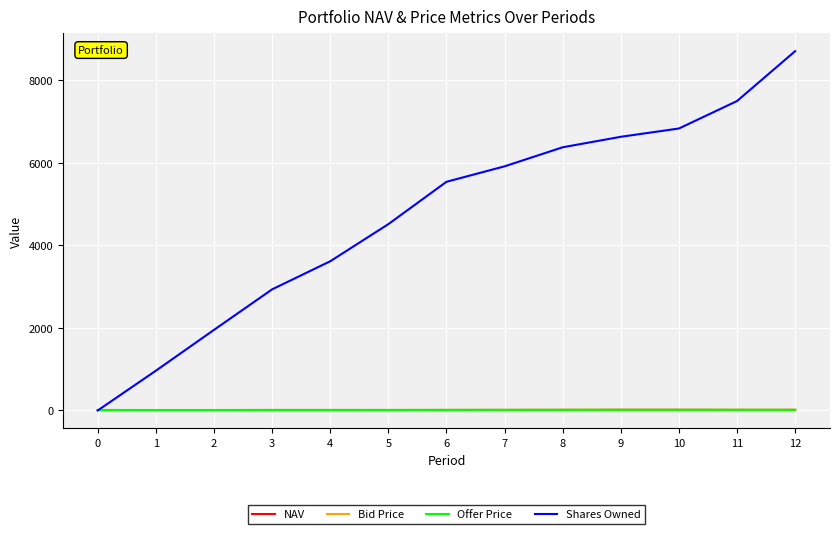

Rank the categories by Shares Owned value from highest to lowest.

12, 11, 10, 9, 8, 7, 6, 5, 4, 3, 2, 1, 0